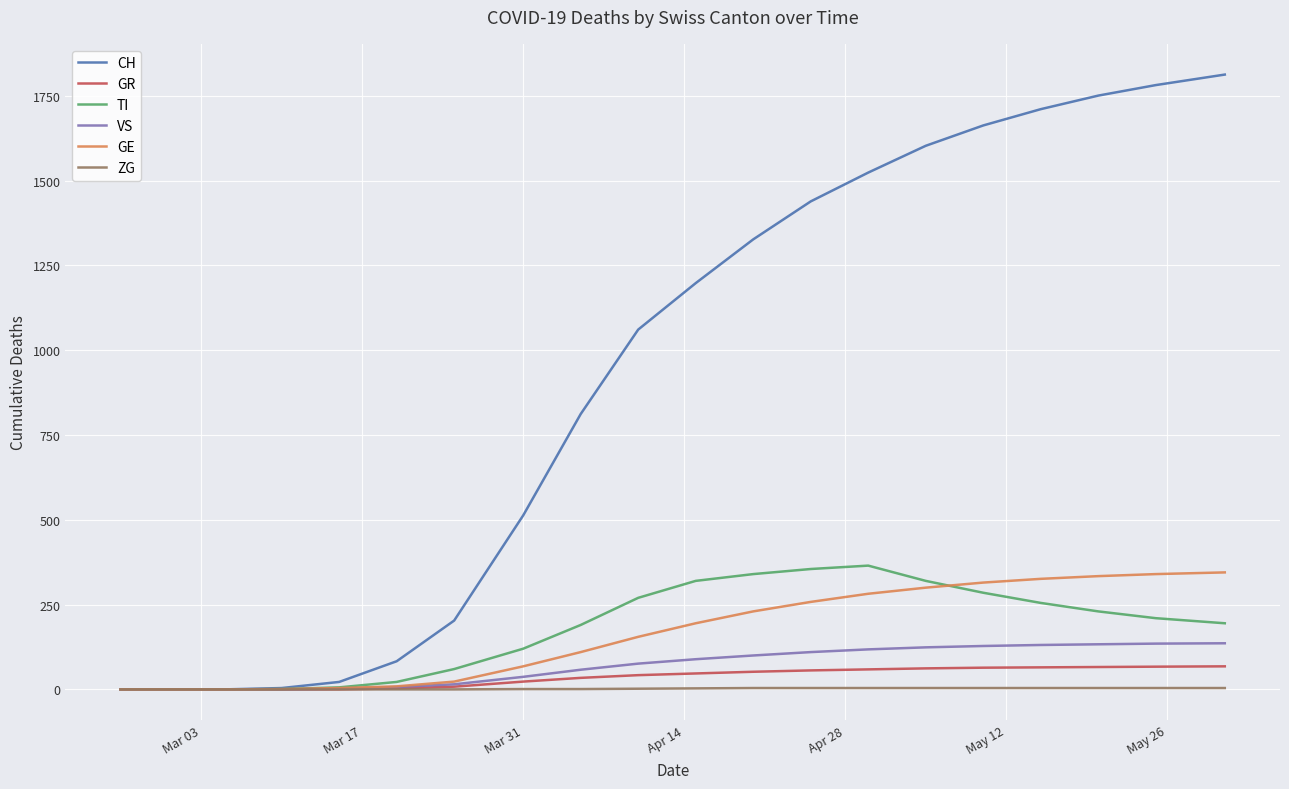

Which series has the largest range (max minus min)?

CH